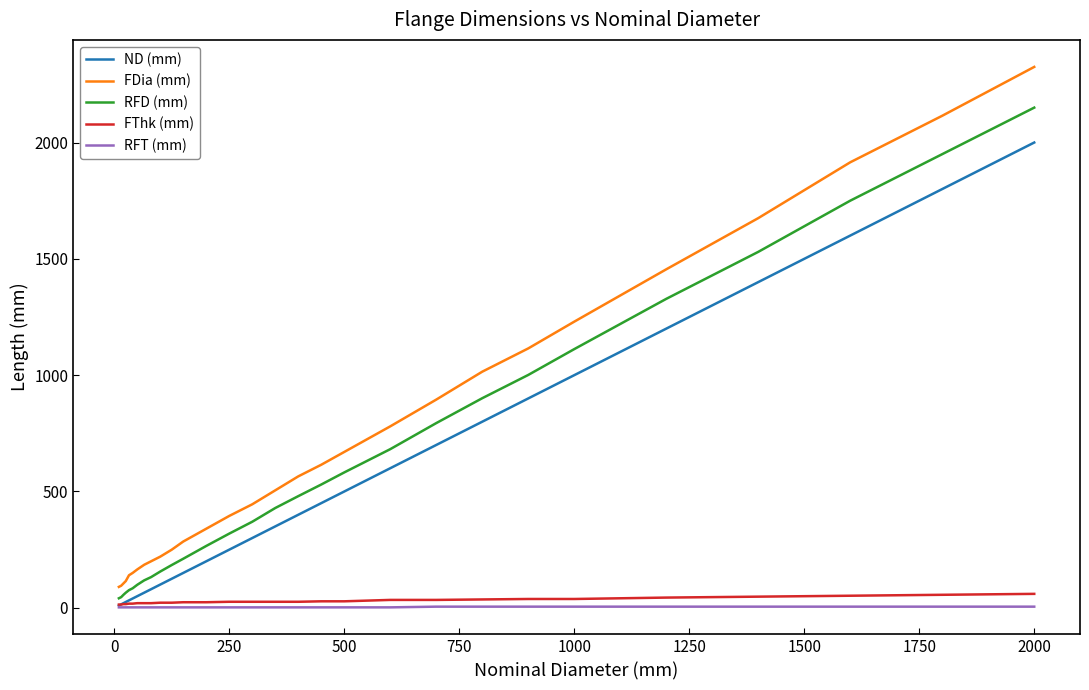

What is the maximum value shown in the chart?

2325